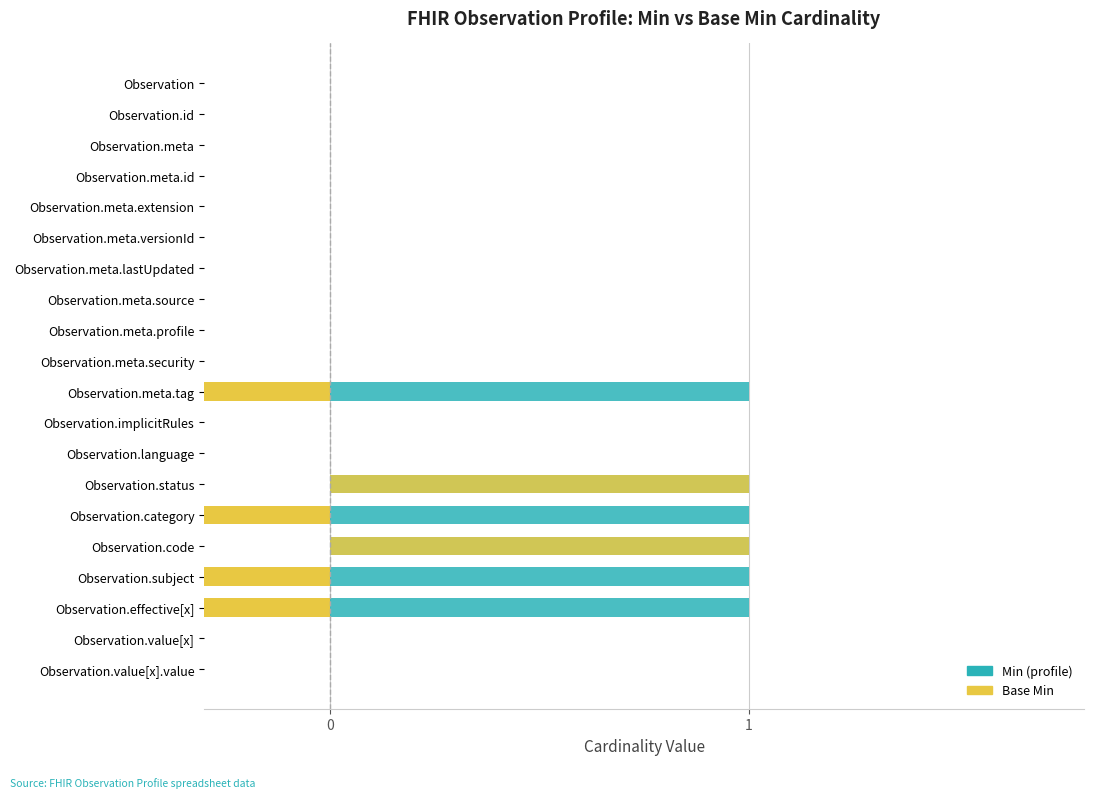

How many positive values does the Base Min series have?

2